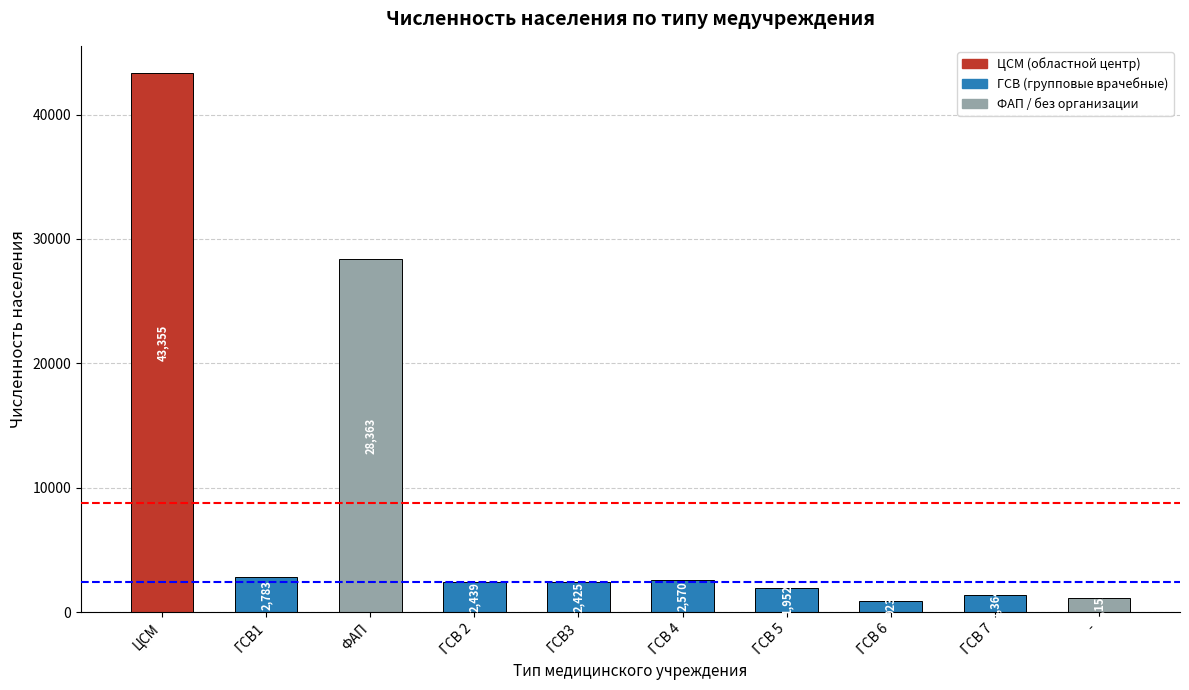

What is the sum of all values?

87326